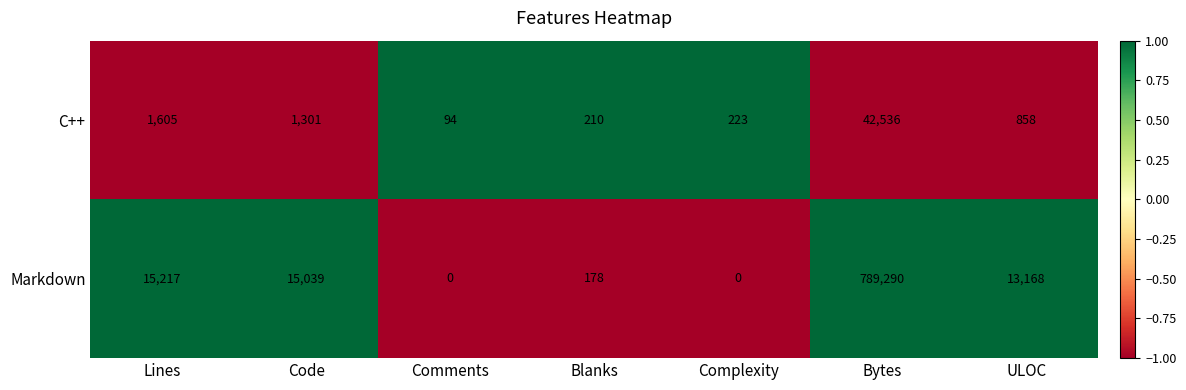

At Comments, list the series in order from smallest to largest.

Markdown, C++